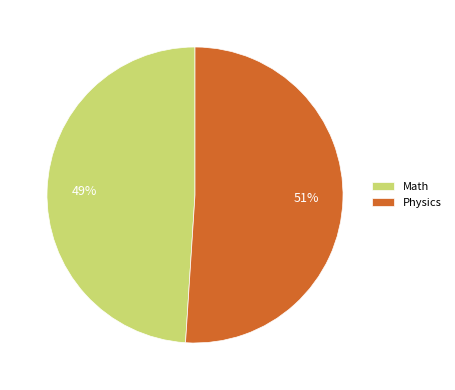

To the nearest percent, what percentage of the pie is Math?

49%